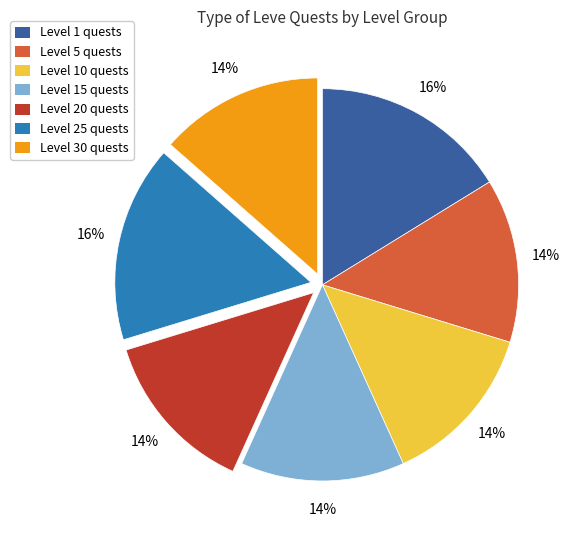

What is the ratio of the value at Level 15 quests to the value at Level 5 quests?

1.0